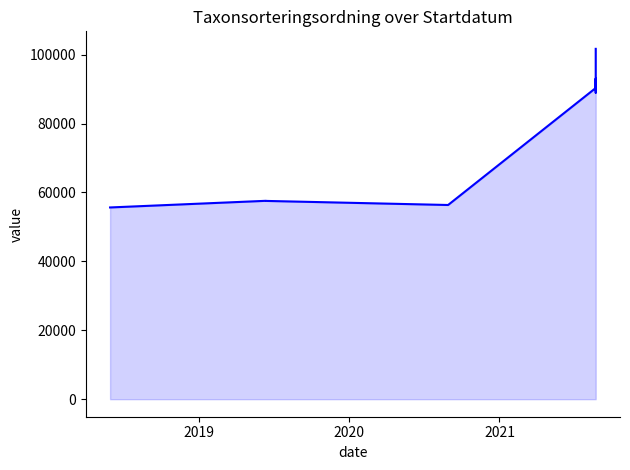

What is the difference between the maximum and minimum values?

46031